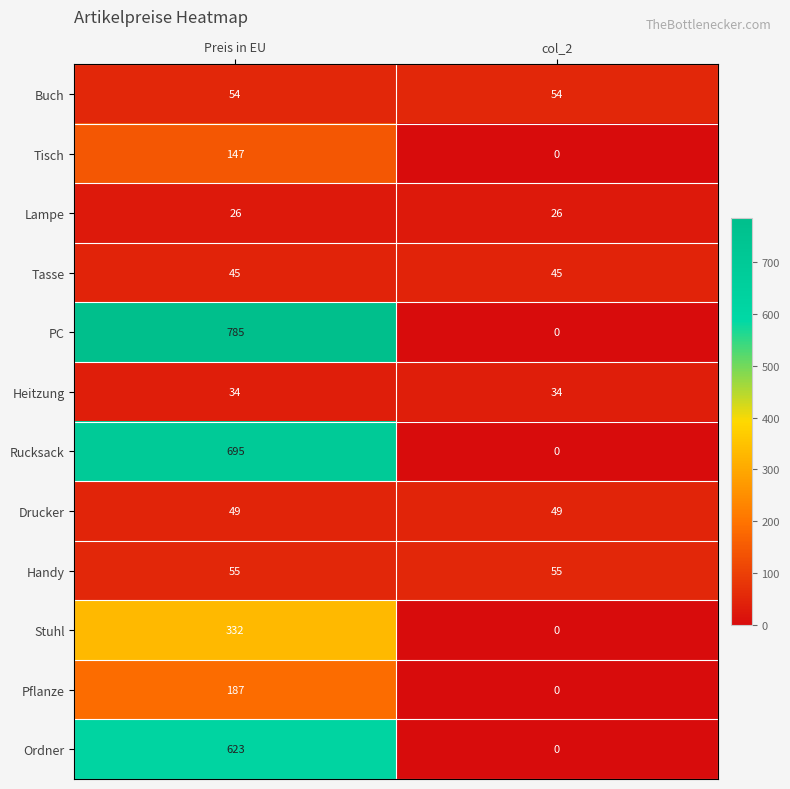

What is the difference between the maximum and minimum values in the Ordner series?

623